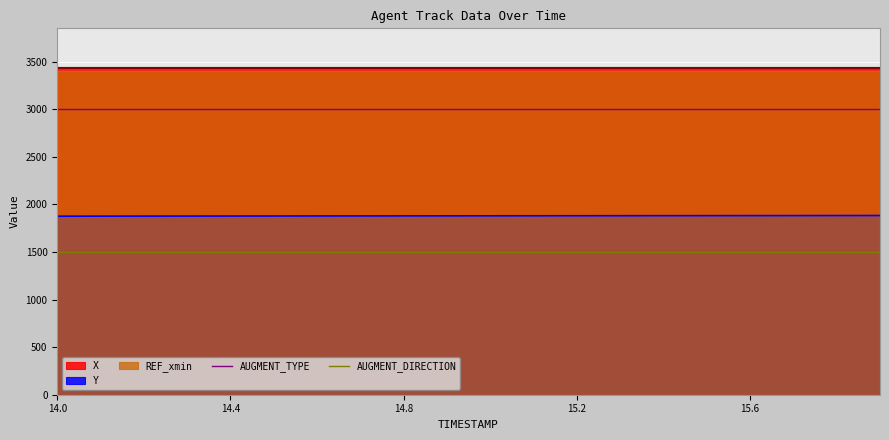

True or false: Y and X intersect in this chart.

False